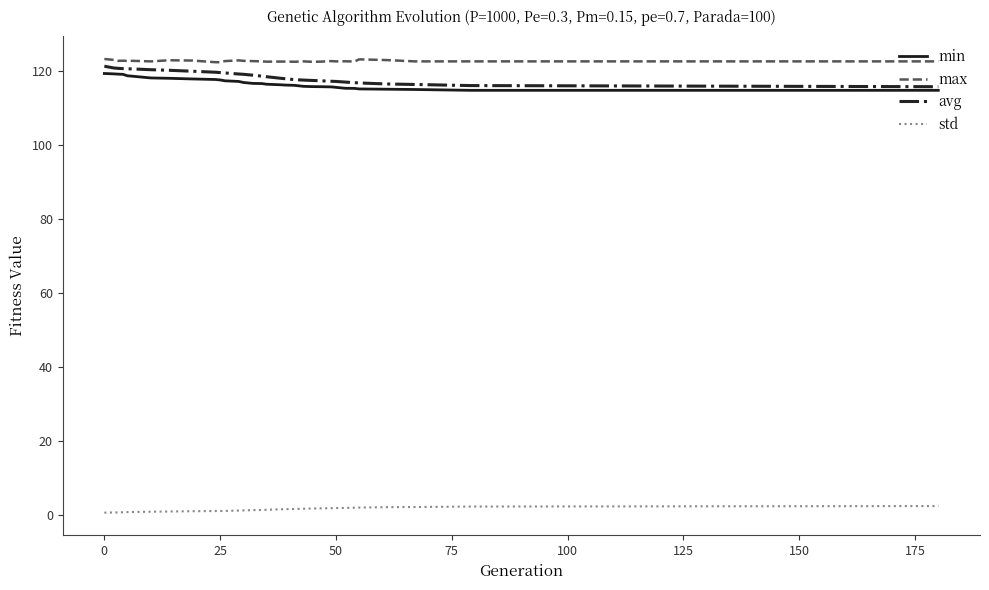

True or false: max and std intersect in this chart.

False